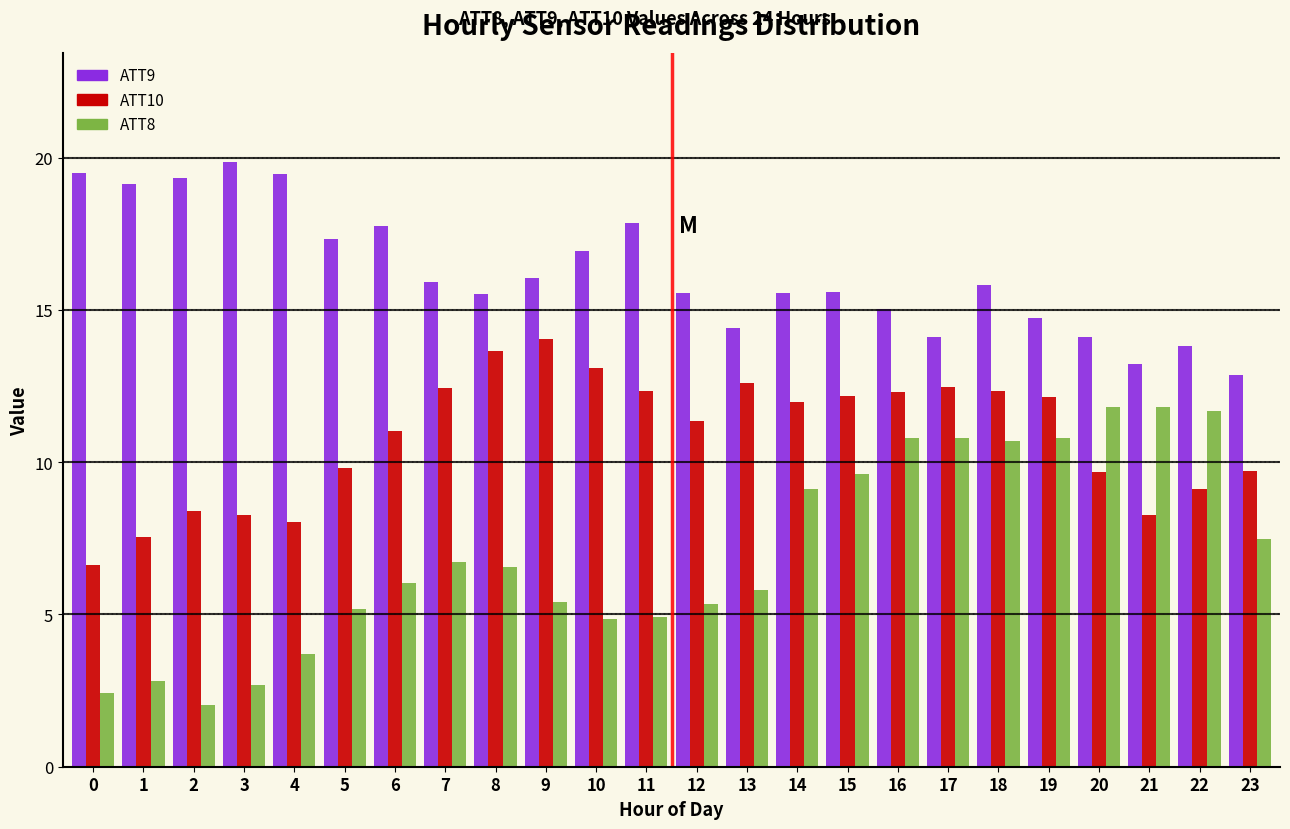

What is the spread (max minus min) of values at 13?

8.6